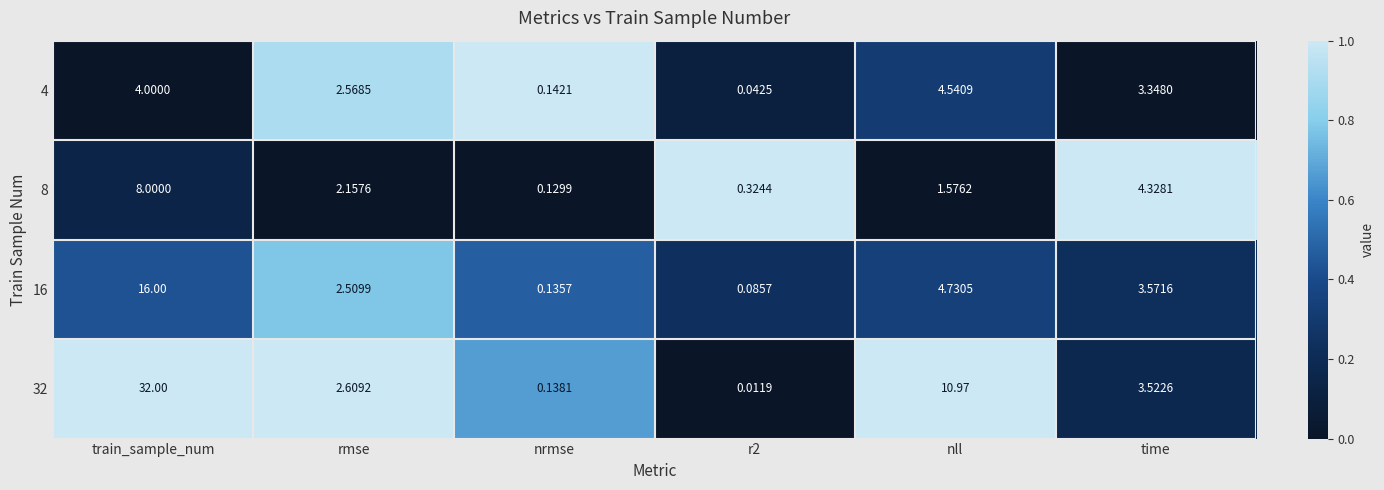

Which category has the lowest value across all series?

r2